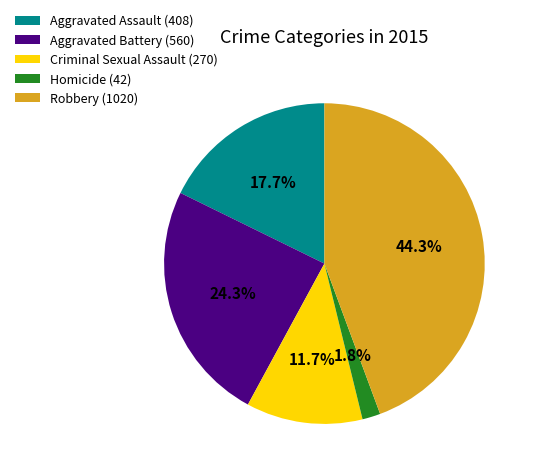

How many slices are in this pie chart?

5